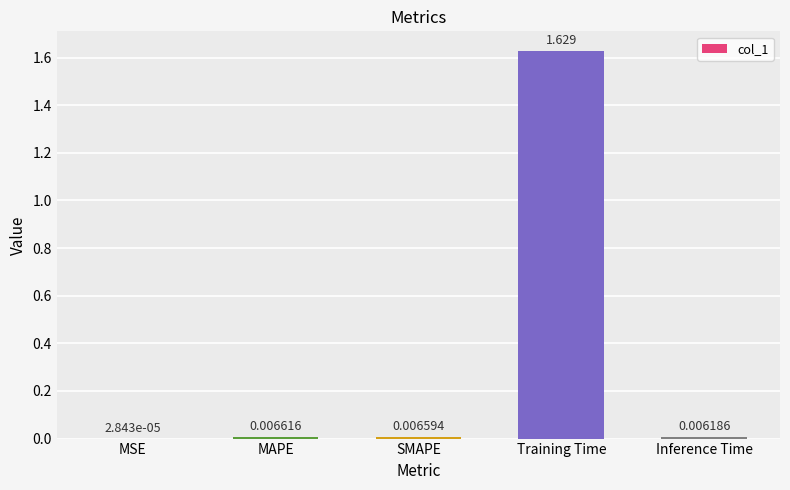

At which category does the chart reach its peak across all series?

Training Time